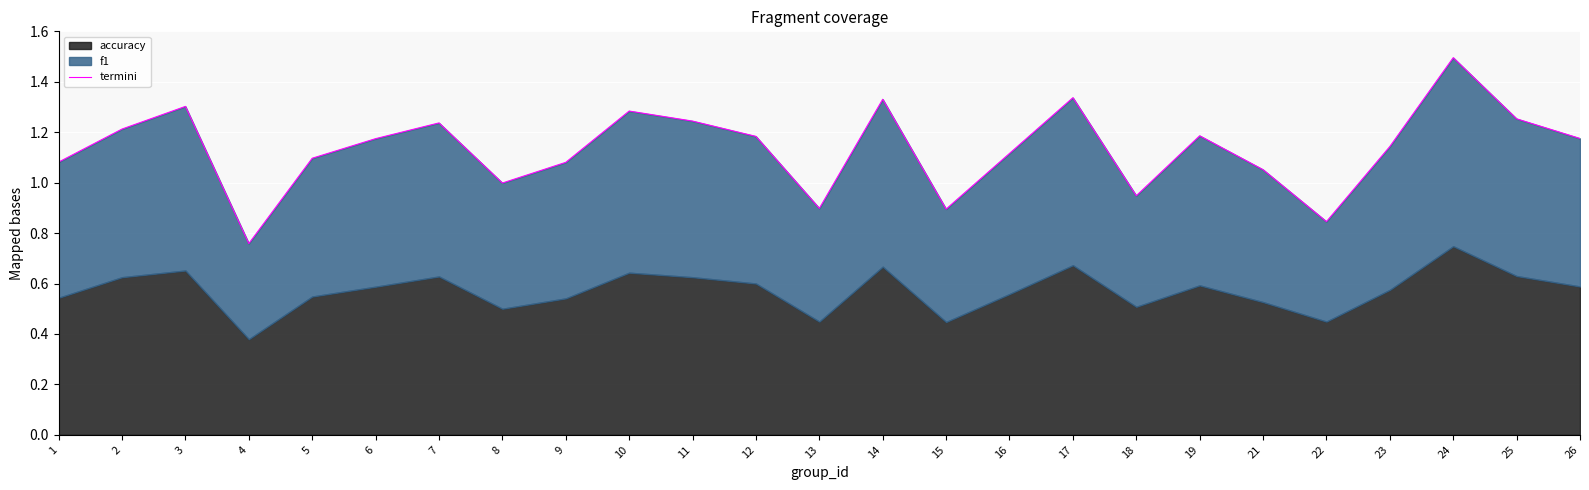

True or false: the data shows 0.5 at 21.

False